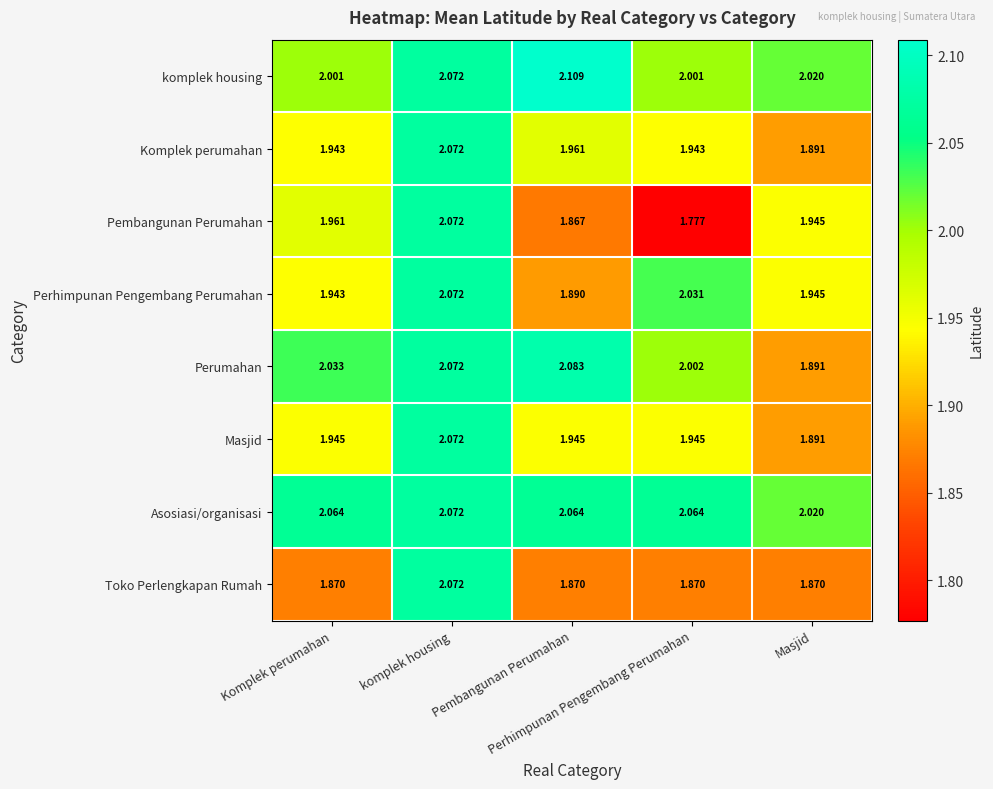

What is the difference between the highest and lowest values at Pembangunan Perumahan?

0.2